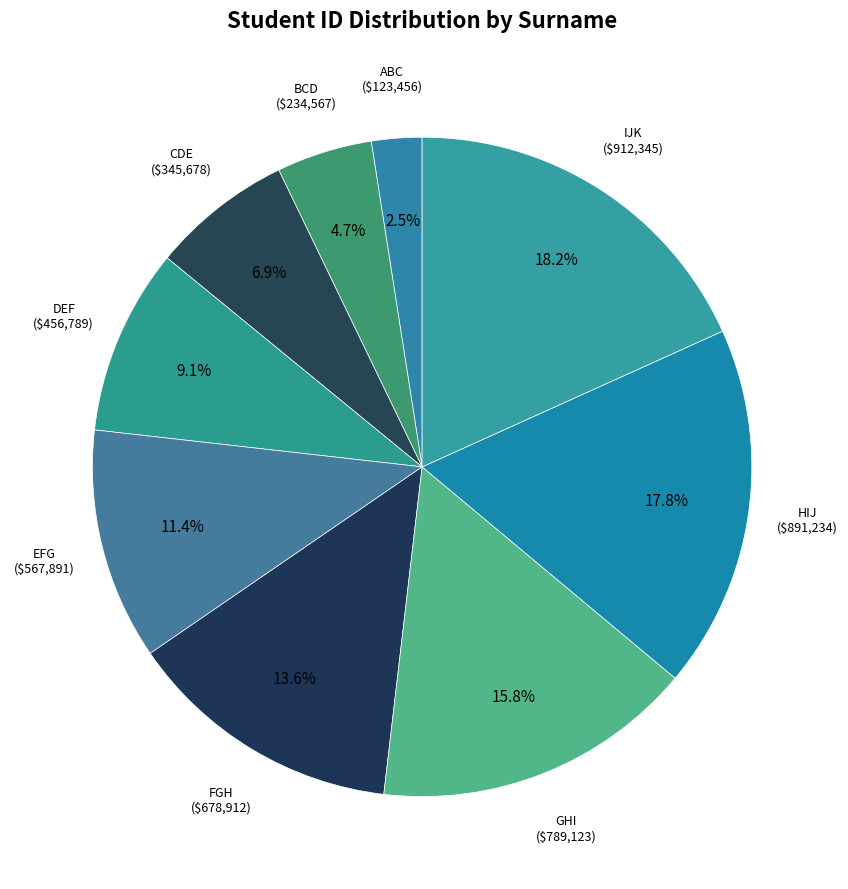

Which category has the smallest portion of the pie?

ABC